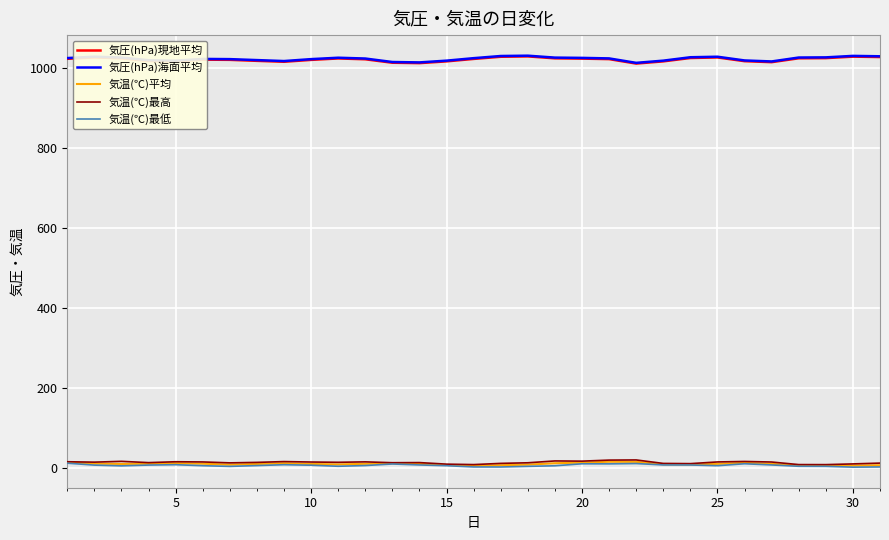

What is the greatest value displayed?

1030.3